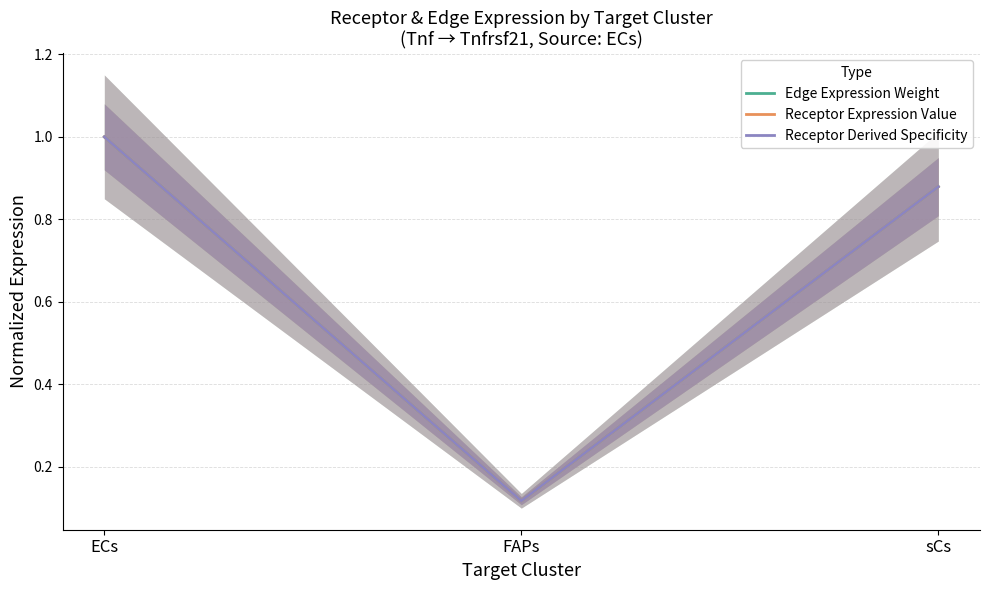

What is the highest value of the Edge Expression Weight series?

1.0